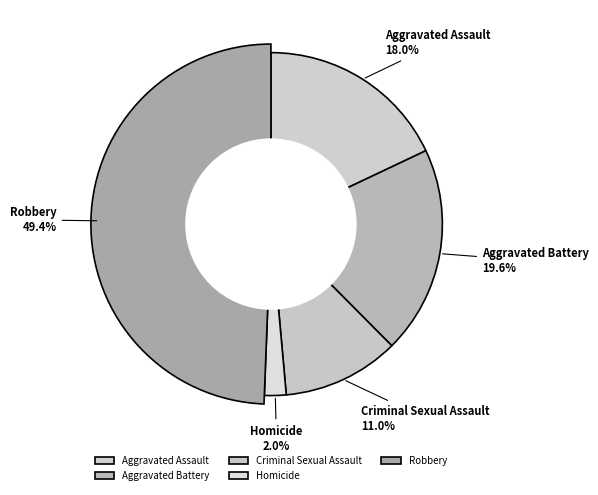

Count the number of slices in the pie.

5